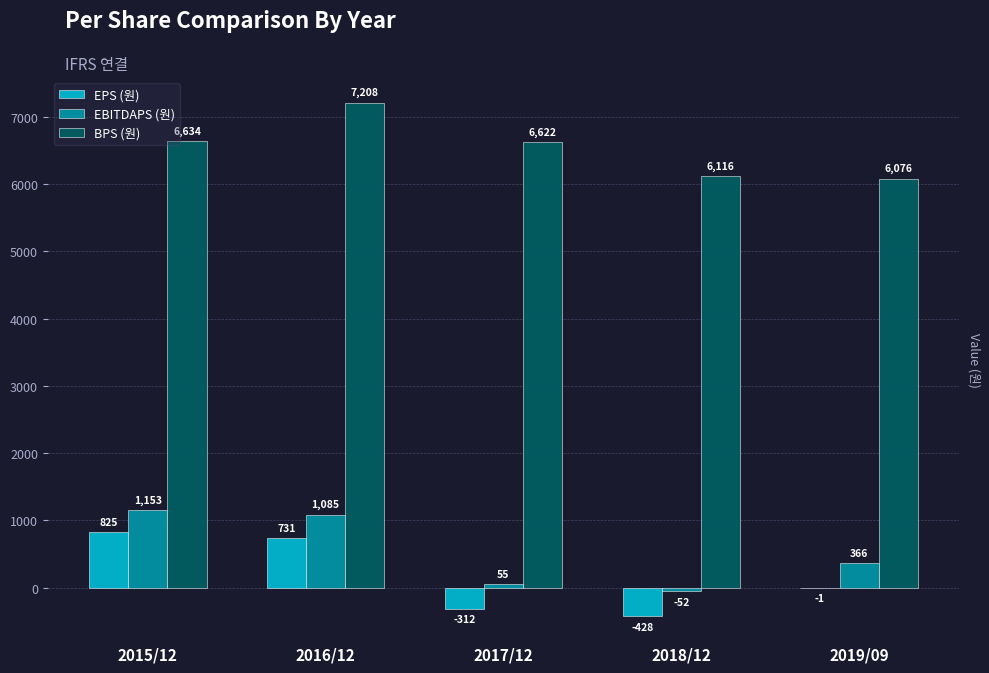

Between 2015/12 and 2019/09, which series saw the biggest shift?

EPS (원)